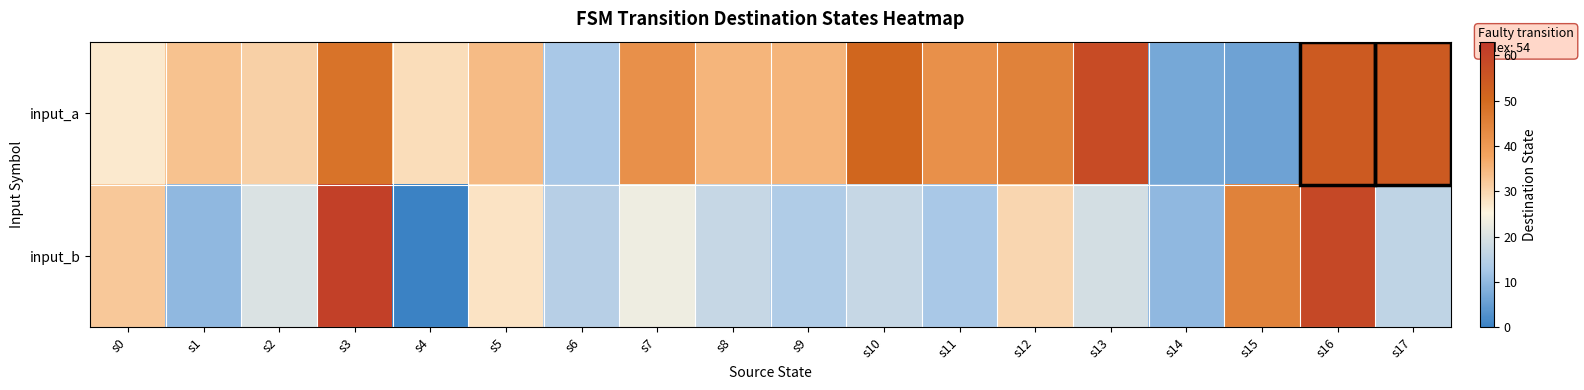

Count the number of categories in the chart.

18